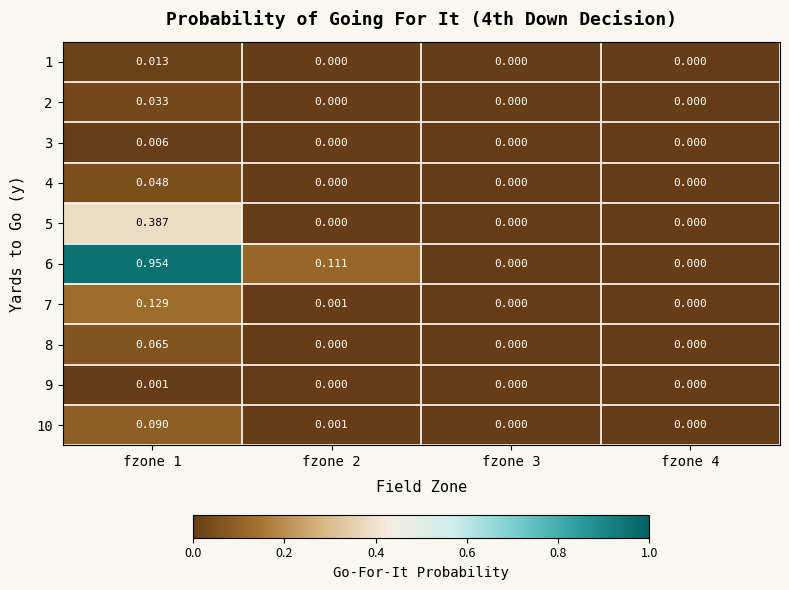

Is the value of 1 at fzone 1 greater than the value of 7 at fzone 2?

Yes